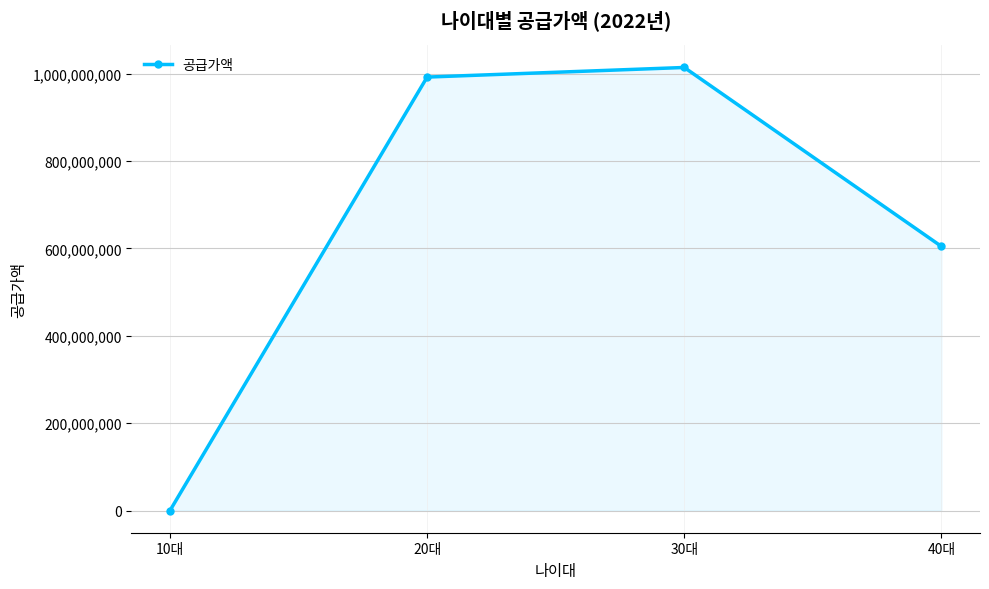

Which has a higher value, 30대 or 40대?

30대